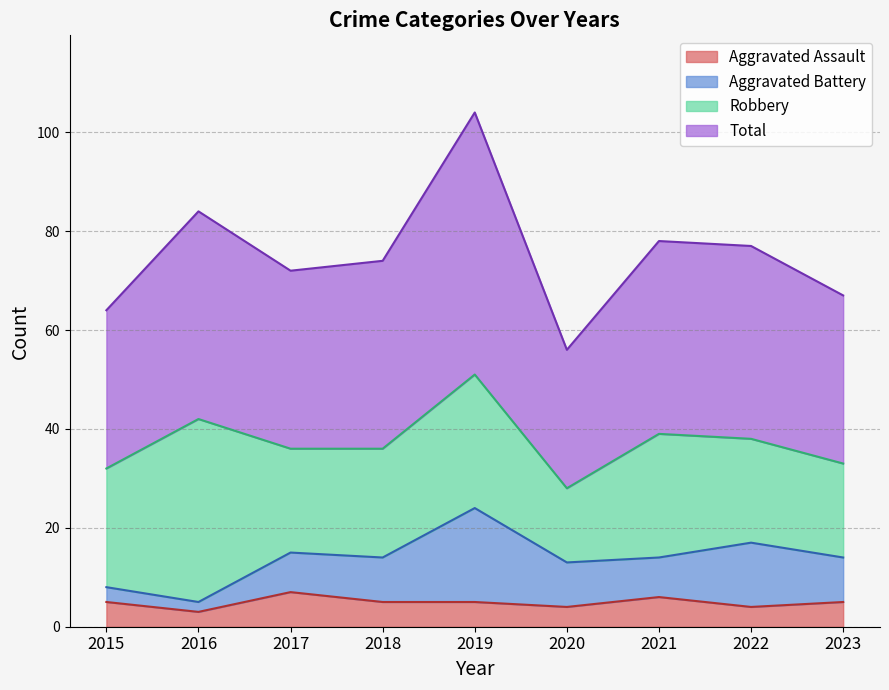

At which label is Aggravated Assault closest to 5?

2015